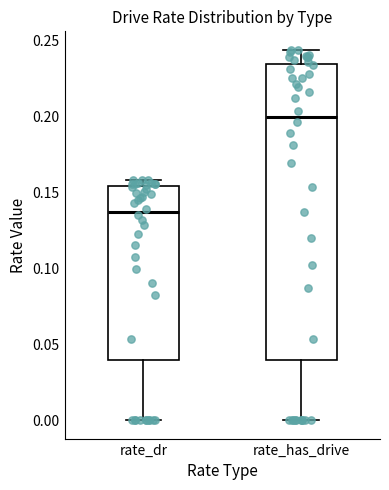

Reading left to right, transcribe this box plot: for each box, give where its median line is, the range the box spans, and where its two whiskers end, as read against the y-axis. The values are not printed on the chart, so give them approximately, as read against the axis.

rate_dr: median 0.135, box 0.040 to 0.155, whiskers 0.000 to 0.160
rate_has_drive: median 0.200, box 0.040 to 0.235, whiskers 0.000 to 0.245